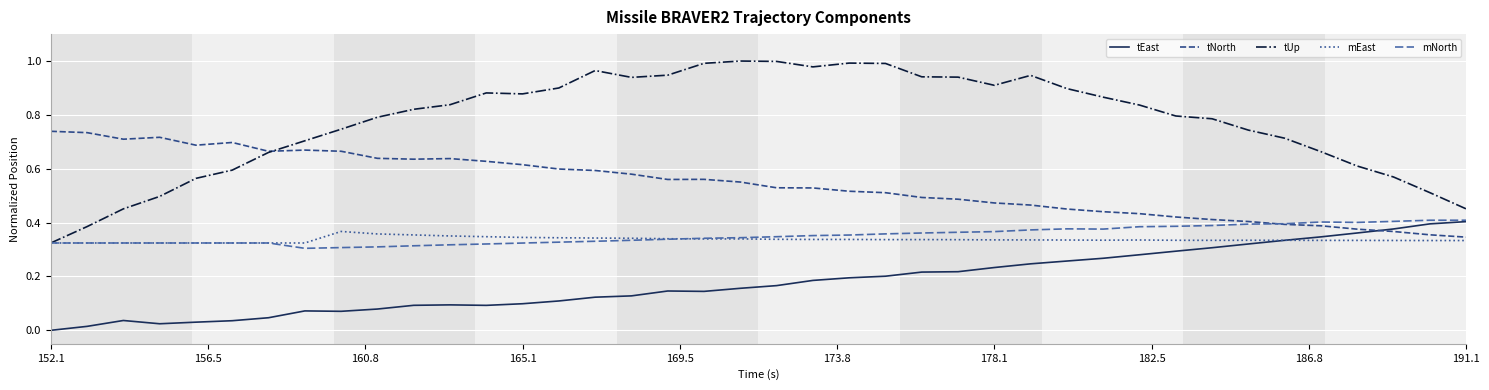

Which series has the largest total across all categories?

tUp